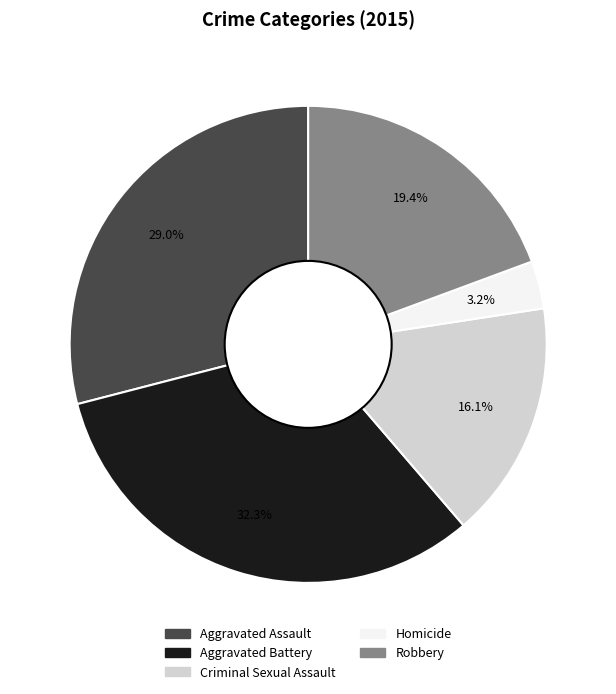

To the nearest percent, what is the average slice percentage?

20%